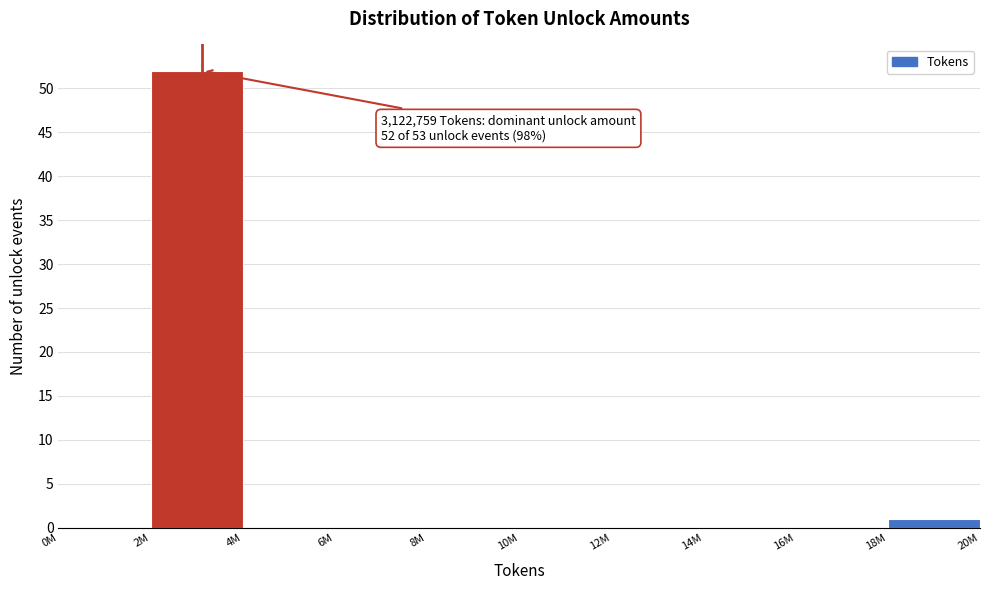

Reading left to right, extract all data points from this chart.

0M=0	2M=52	4M=0	6M=0	8M=0	10M=0	12M=0	14M=0	16M=0	18M=1